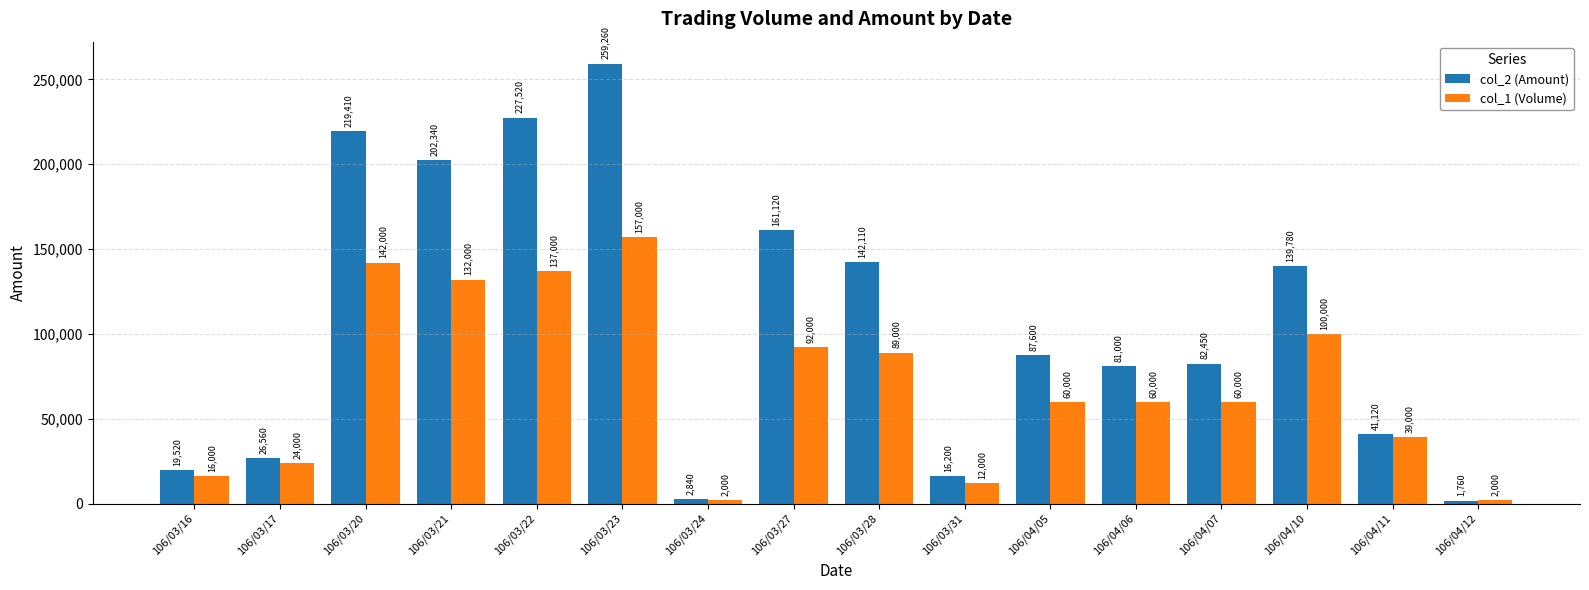

Count the number of data series in this chart.

2